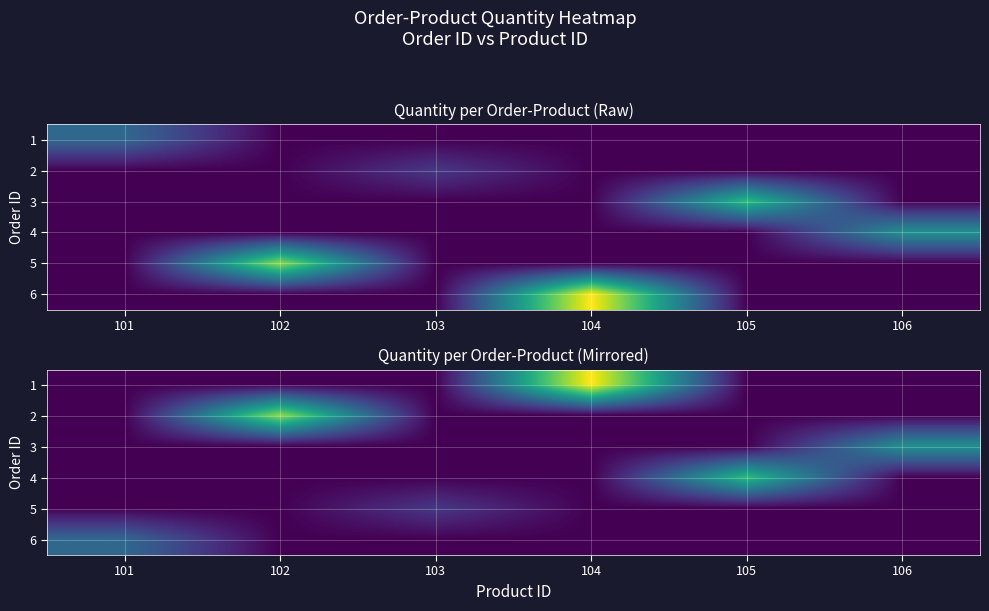

Rank the series by their average value, from highest to lowest.

1, 2, 4, 3, 6, 5